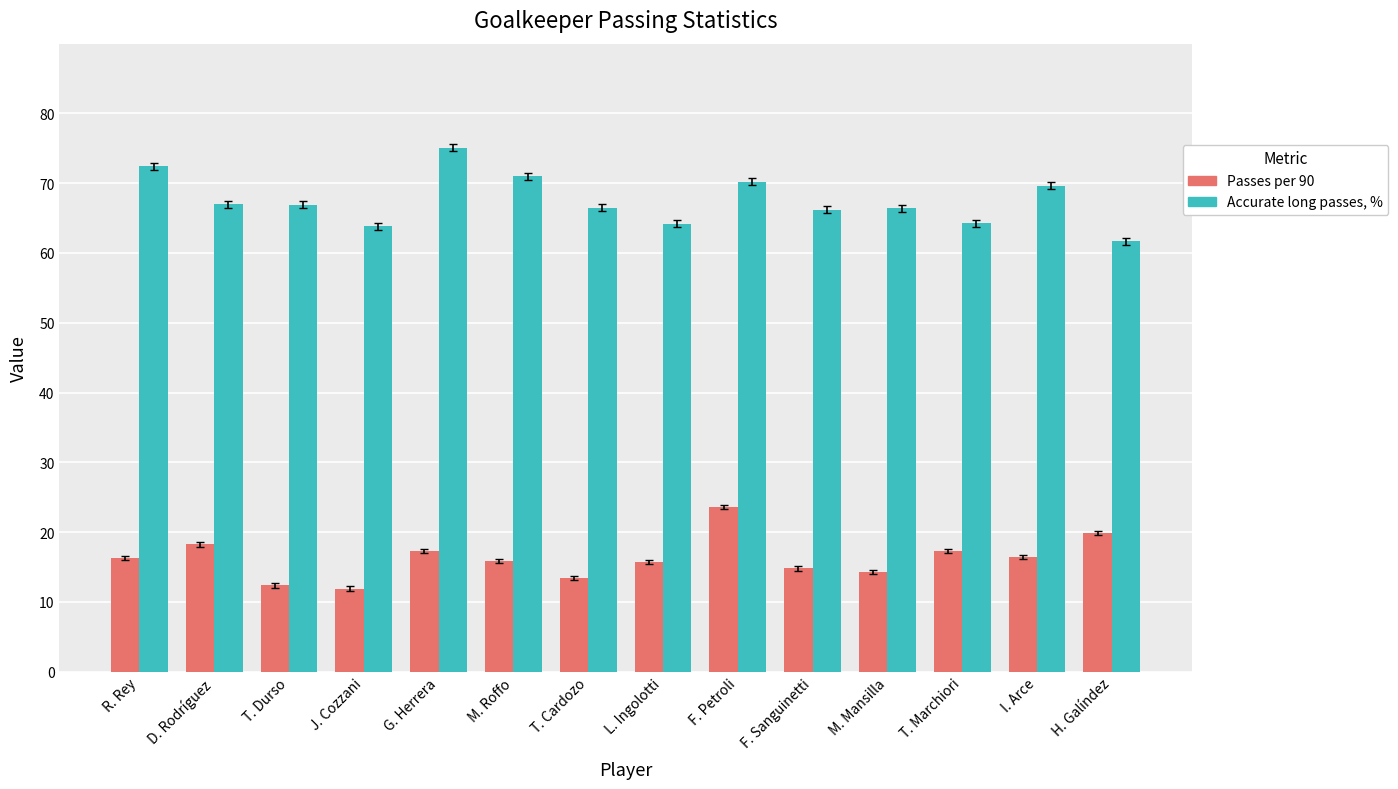

Is the value of Passes per 90 at I. Arce greater than the value of Accurate long passes, % at M. Mansilla?

No